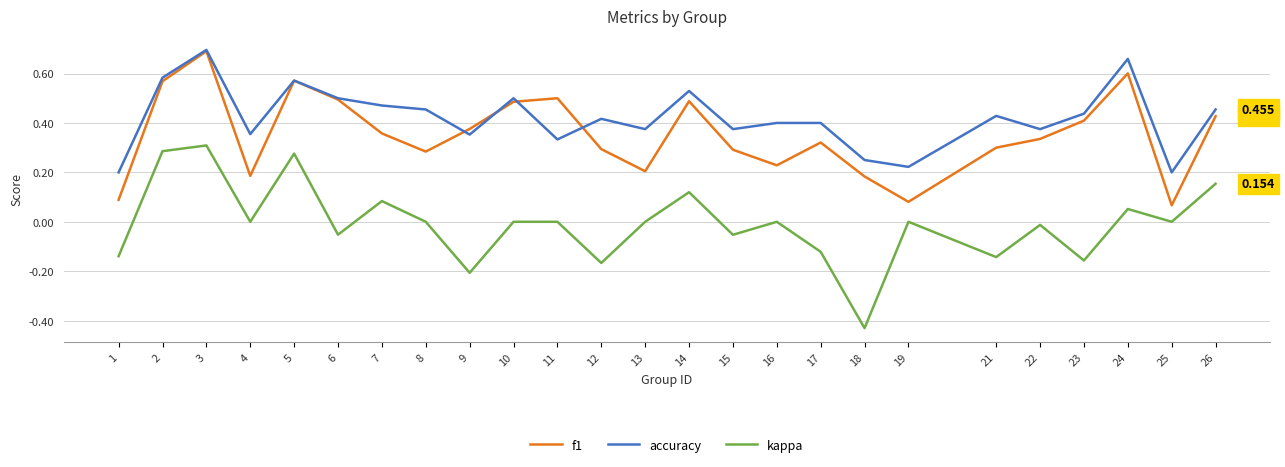

True or false: f1 and kappa intersect in this chart.

False